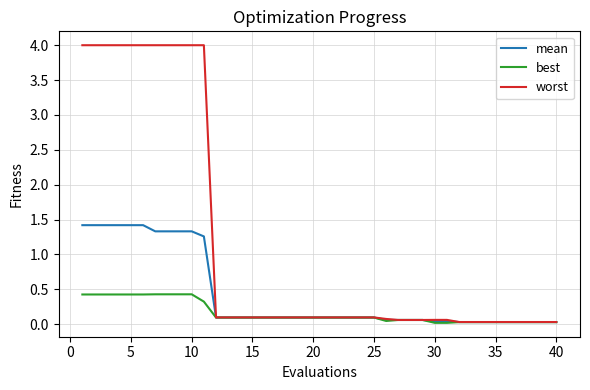

Count the number of categories in the chart.

40